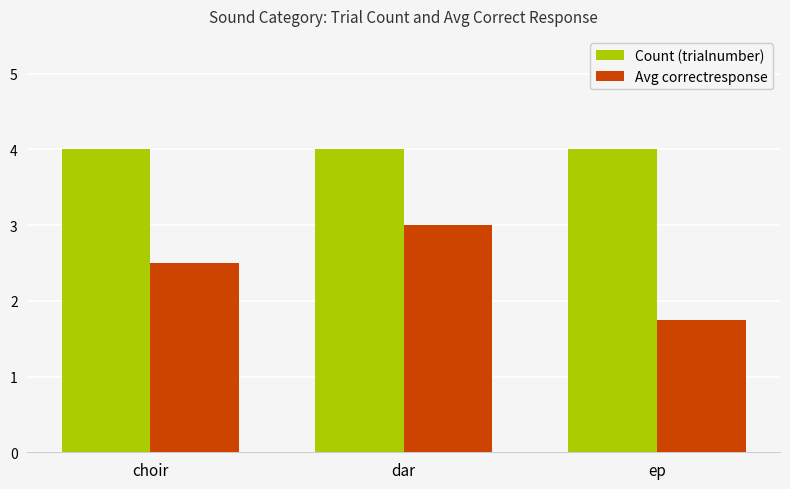

The Avg correctresponse series shows 0.5 at choir. True or false?

False